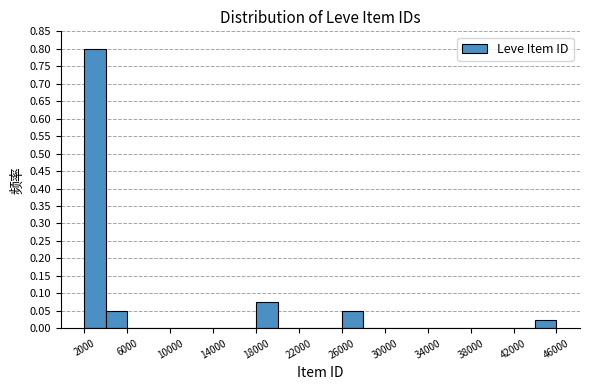

Reading left to right, transcribe this chart: for each bar, give the range it covers on the x-axis and its height. The values are not printed on the chart, so give them approximately, as read against the axis.

2000 to 4000: 0.800
4000 to 6000: 0.050
6000 to 8000: 0
8000 to 10000: 0
10000 to 12000: 0
12000 to 14000: 0
14000 to 16000: 0
16000 to 18000: 0
18000 to 20000: 0.075
20000 to 22000: 0
22000 to 24000: 0
24000 to 26000: 0
26000 to 28000: 0.050
28000 to 30000: 0
30000 to 32000: 0
32000 to 34000: 0
34000 to 36000: 0
36000 to 38000: 0
38000 to 40000: 0
40000 to 42000: 0
42000 to 44000: 0
44000 to 46000: 0.025